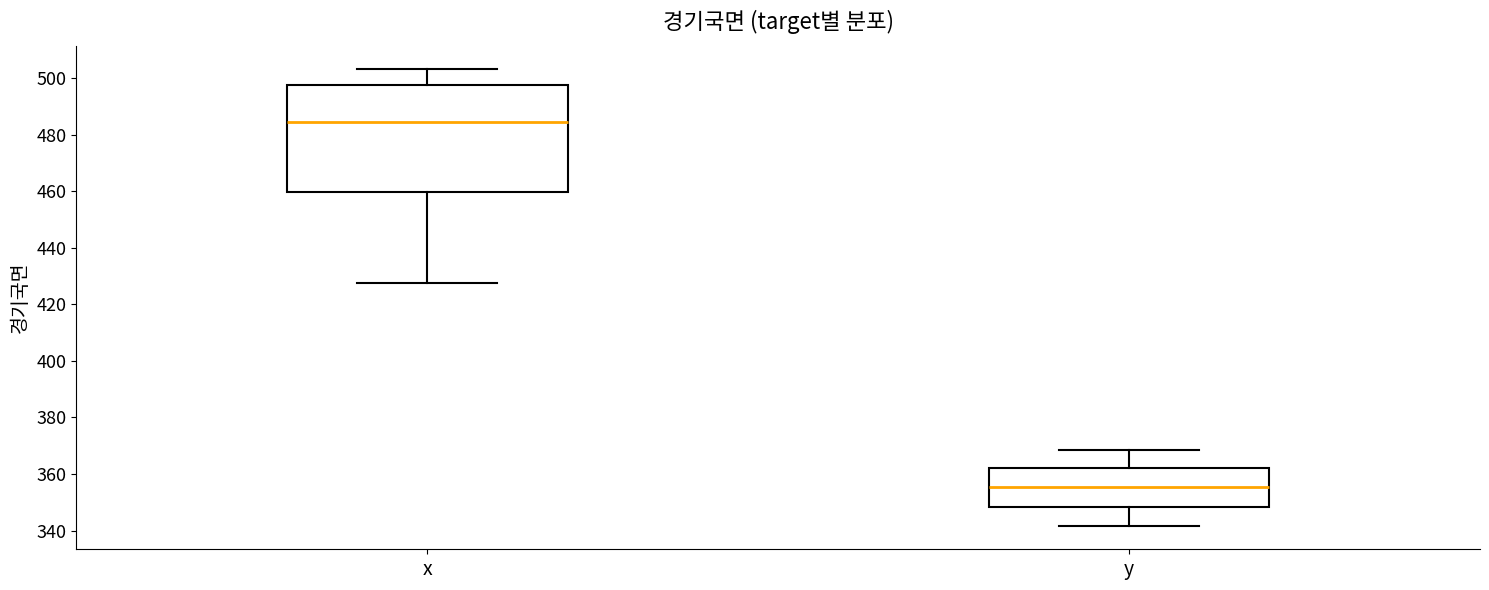

Which box has the lowest median line?

y